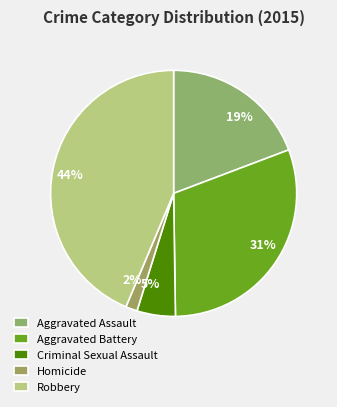

Do Criminal Sexual Assault and Homicide together represent more than half of the pie?

No